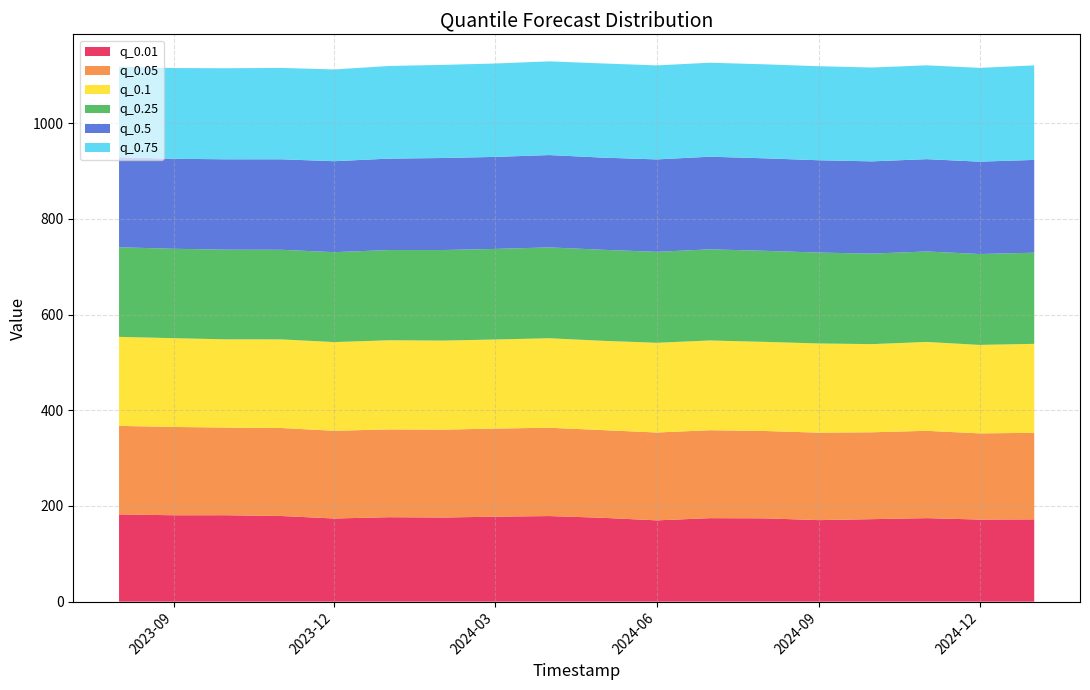

Reading left to right, what are all the values shown in this chart?

q_0.01: 182.3	180.6	180.6	179.0	173.8	176.5	175.9	177.6	178.9	175.3	169.9	174.5	174.2	170.4	172.4	174.6	171.6	172.0
q_0.05: 185.0	184.5	183.2	183.8	183.4	183.4	183.6	184.1	184.5	183.2	183.6	183.7	182.5	182.8	181.5	182.5	180.1	180.9
q_0.1: 186.0	185.5	184.3	185.1	185.3	186.3	186.0	186.1	187.0	186.5	187.5	187.5	186.2	186.4	184.2	185.7	184.8	185.9
q_0.25: 187.2	186.8	187.4	187.3	187.9	188.6	189.3	189.3	189.9	190.2	190.0	190.5	190.3	189.9	189.2	189.0	189.9	190.5
q_0.5: 188.3	188.1	188.9	189.1	190.1	191.0	192.3	192.3	192.9	192.6	193.2	193.6	193.3	192.9	192.8	192.9	193.0	193.9
q_0.75: 189.2	189.6	190.2	191.0	191.8	193.6	194.6	195.1	195.8	196.8	196.5	196.4	196.4	196.5	196.1	196.1	196.0	197.5